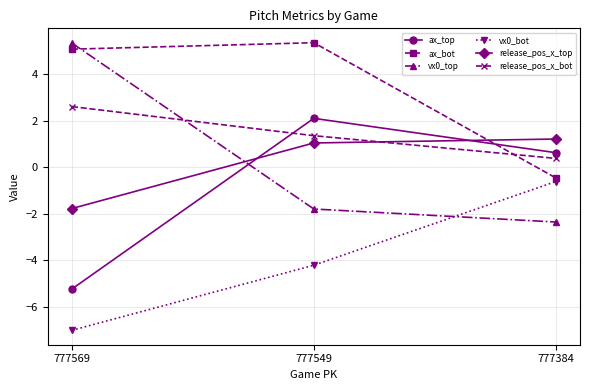

Which category has the highest value in the ax_top series?

777549